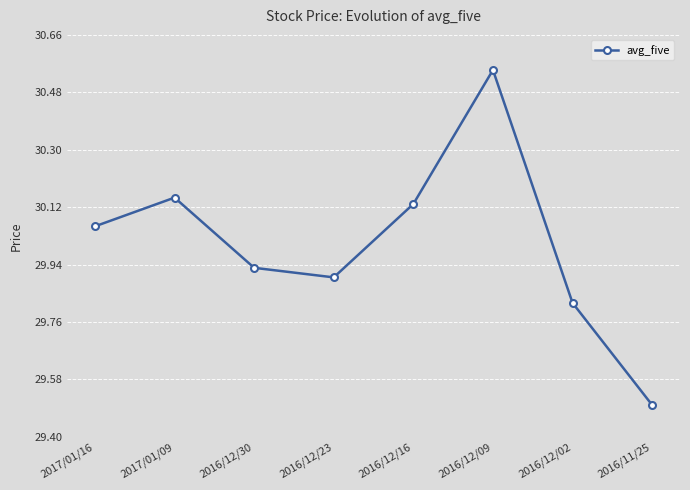

Between 2016/12/16 and 2016/12/09, which is larger?

2016/12/09